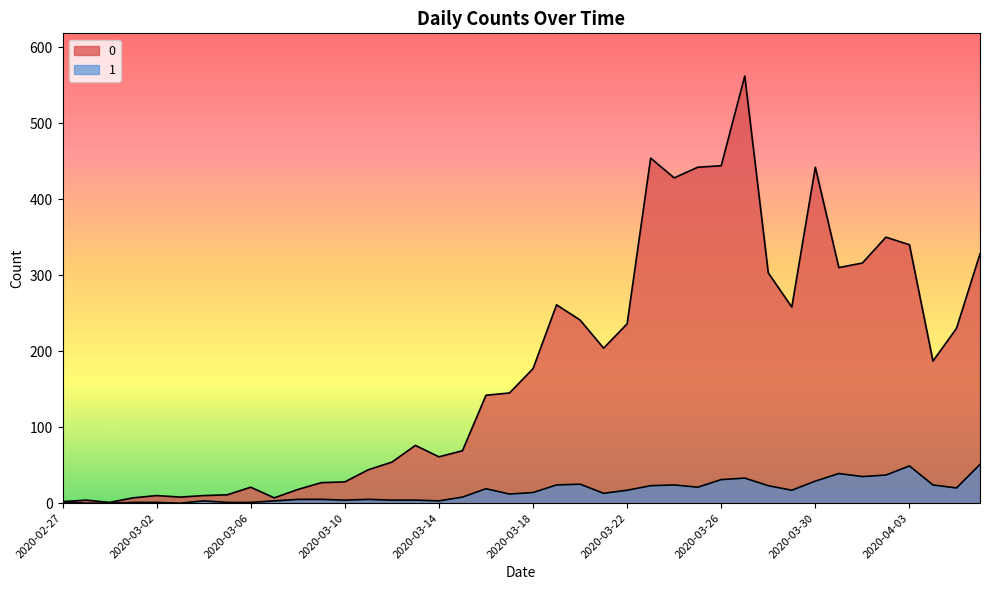

At how many categories does at least one series exceed 542?

1